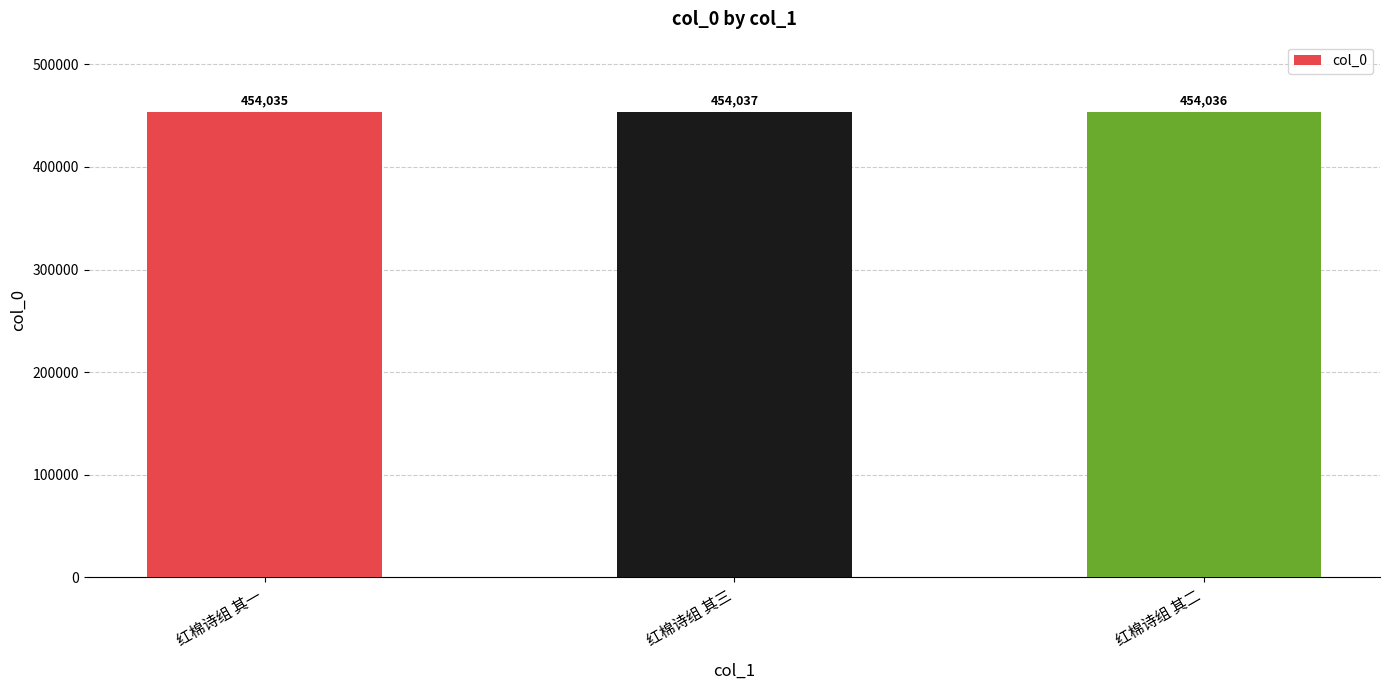

The value at 红棉诗组 其二 is 454036. True or false?

True